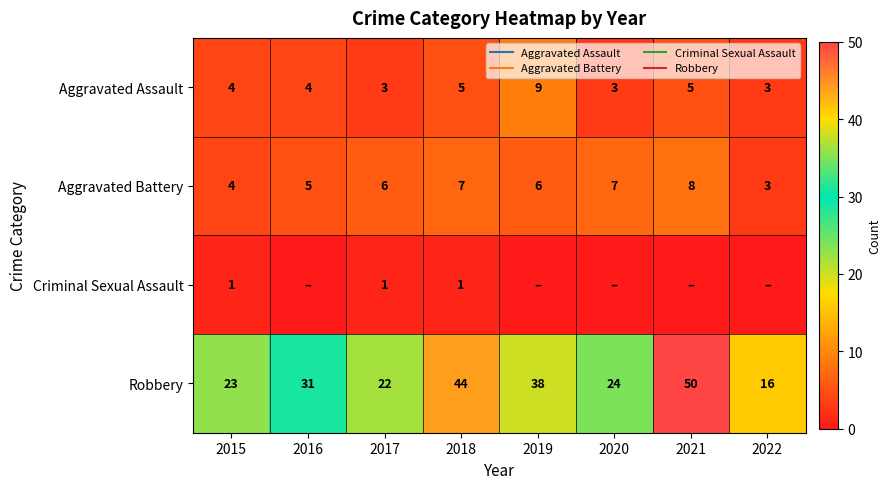

True or false: Aggravated Assault has a value of 5 at 2021.

True